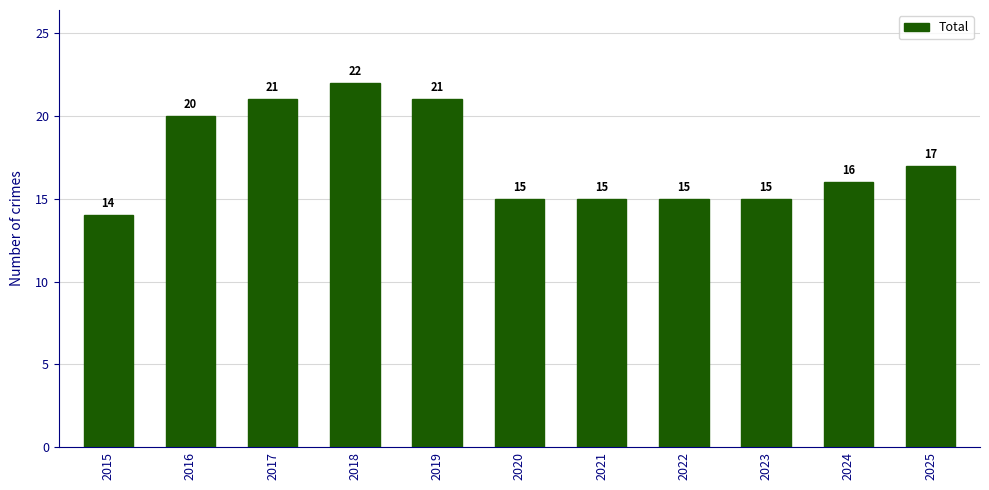

What is the value of the 1st bar from the left?

14